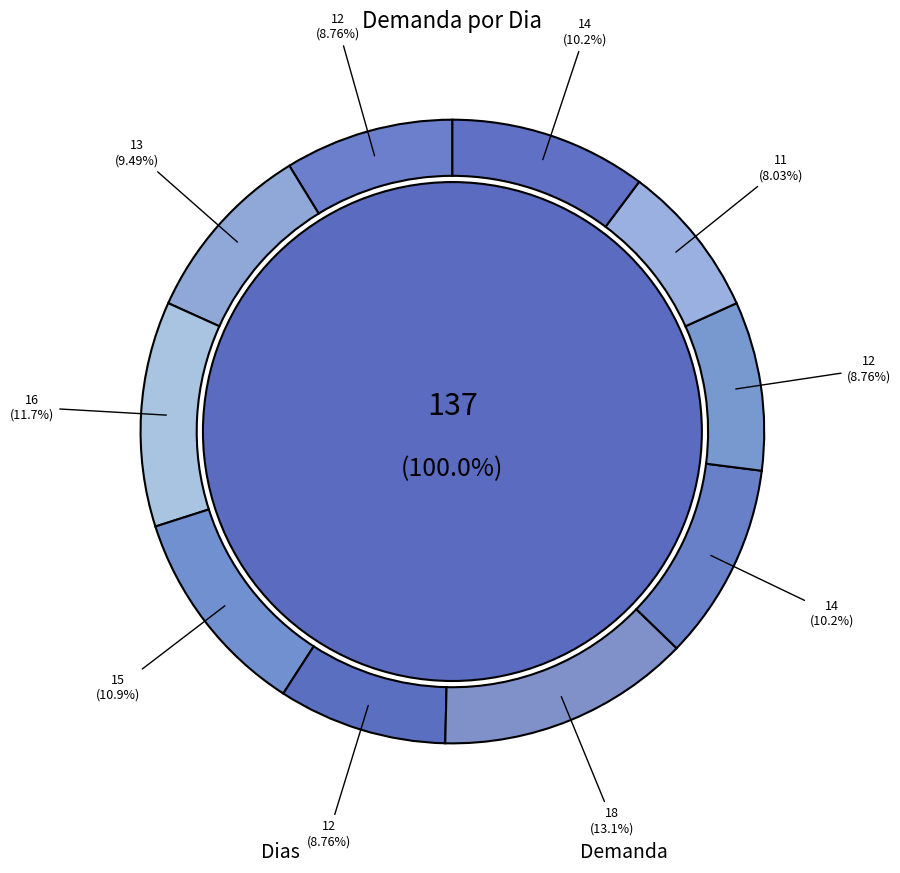

To the nearest percent, what percentage of the pie is 5?

9%